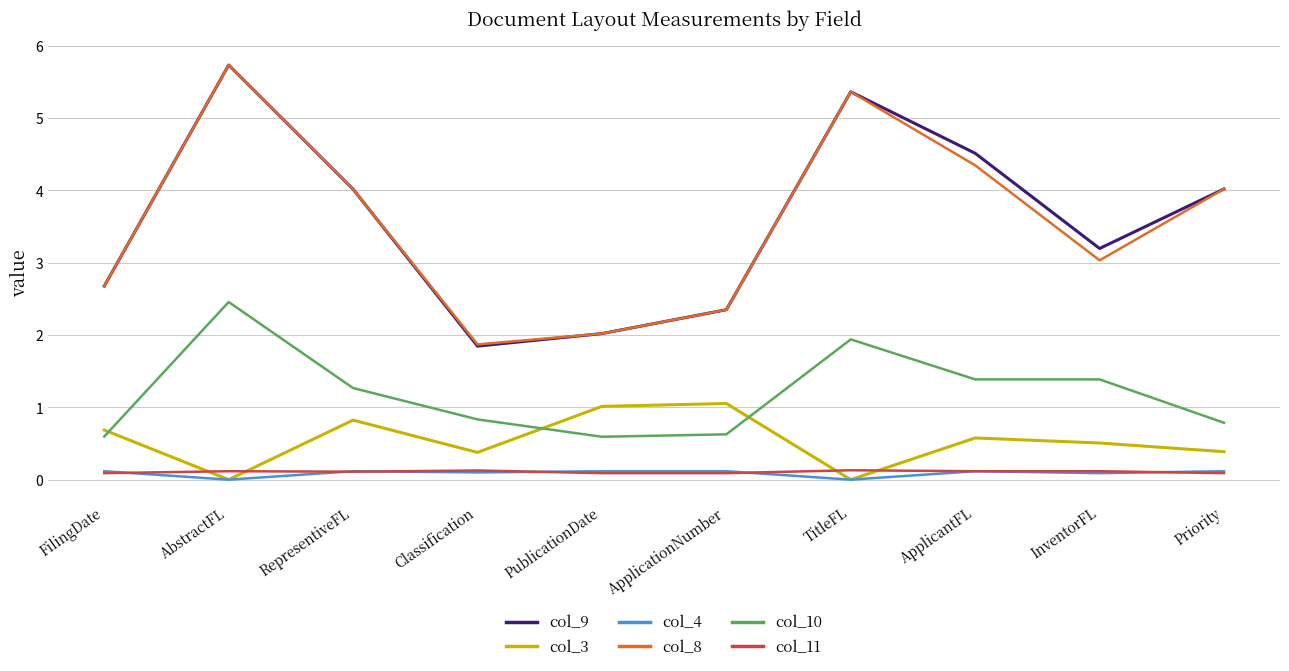

How many lines are shown in the chart?

6